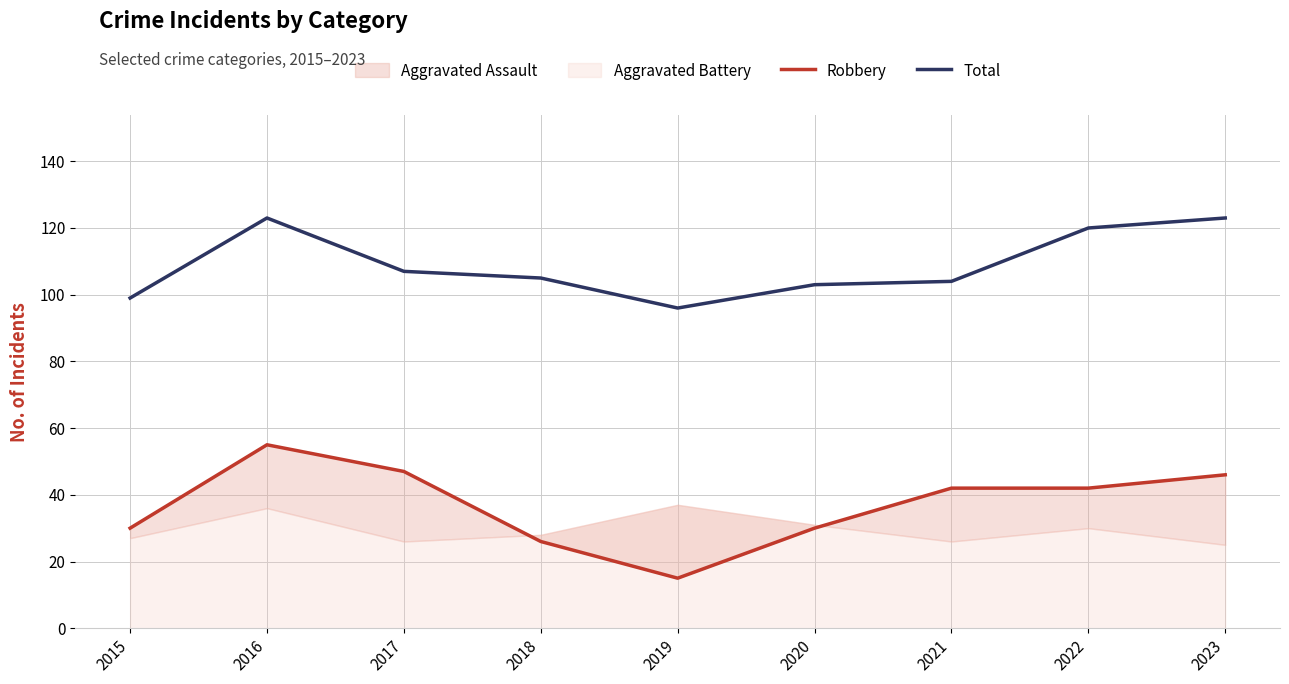

The Total series shows 172 at 2023. True or false?

False